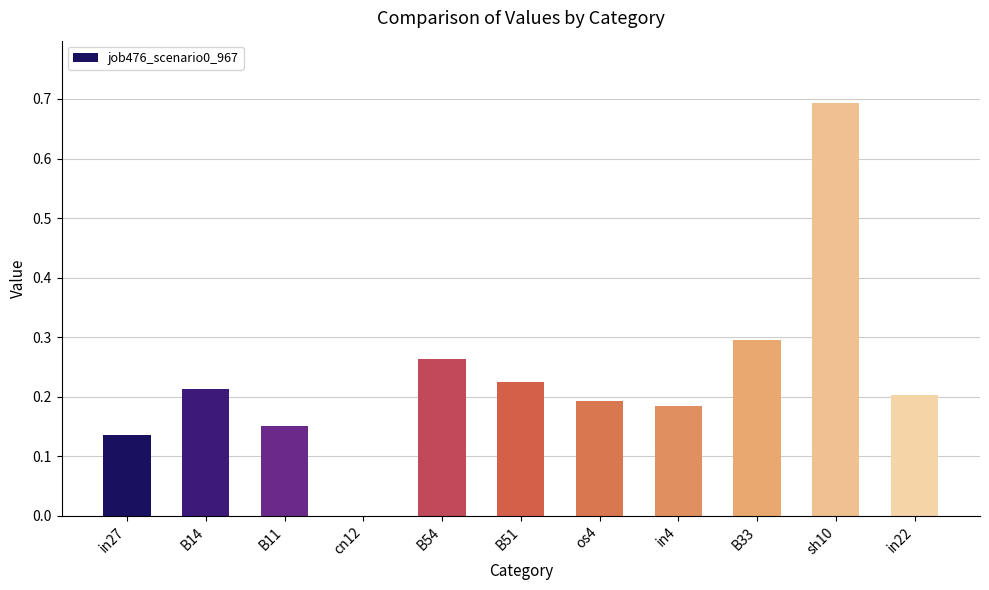

Does the chart contain stacked bars?

No